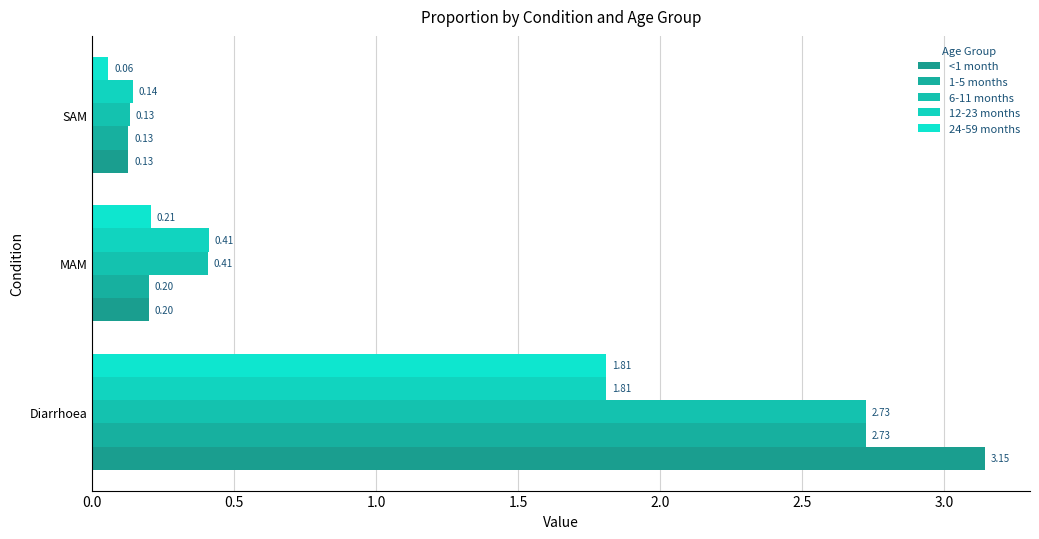

Count the number of data series in this chart.

5